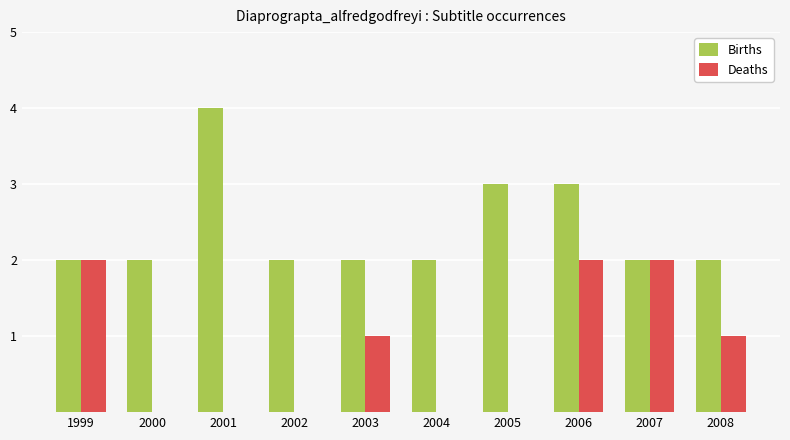

What are all the series names shown in the legend?

Births, Deaths